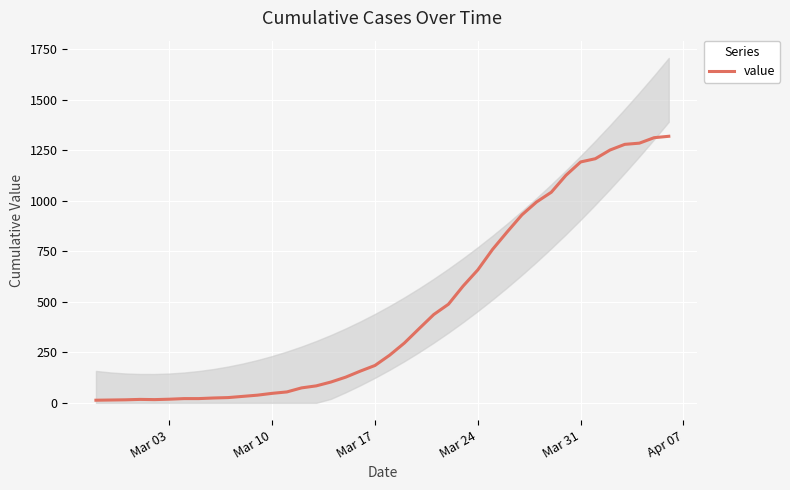

What is the average value?

467